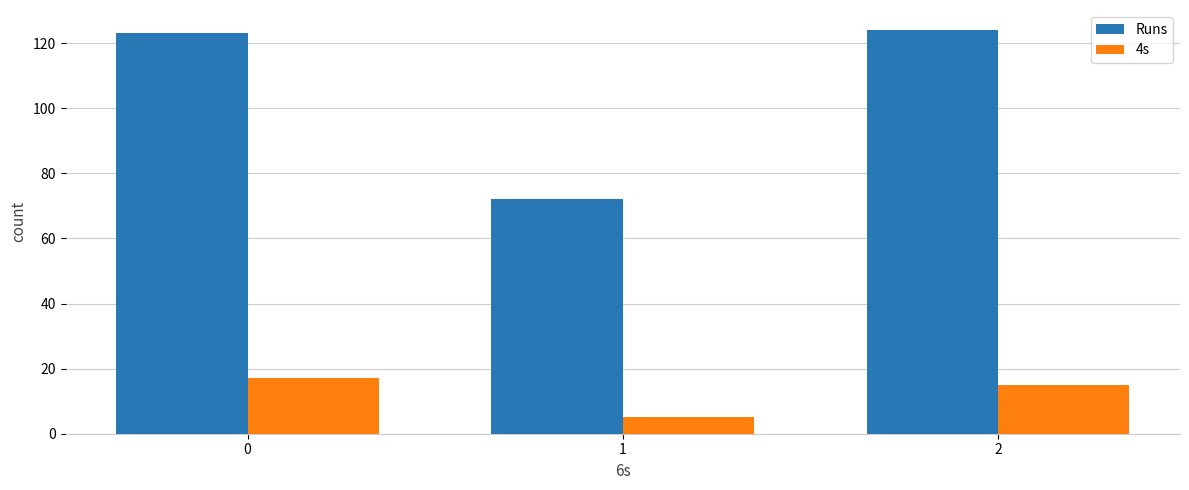

Rank the series by their average value, from lowest to highest.

4s, Runs